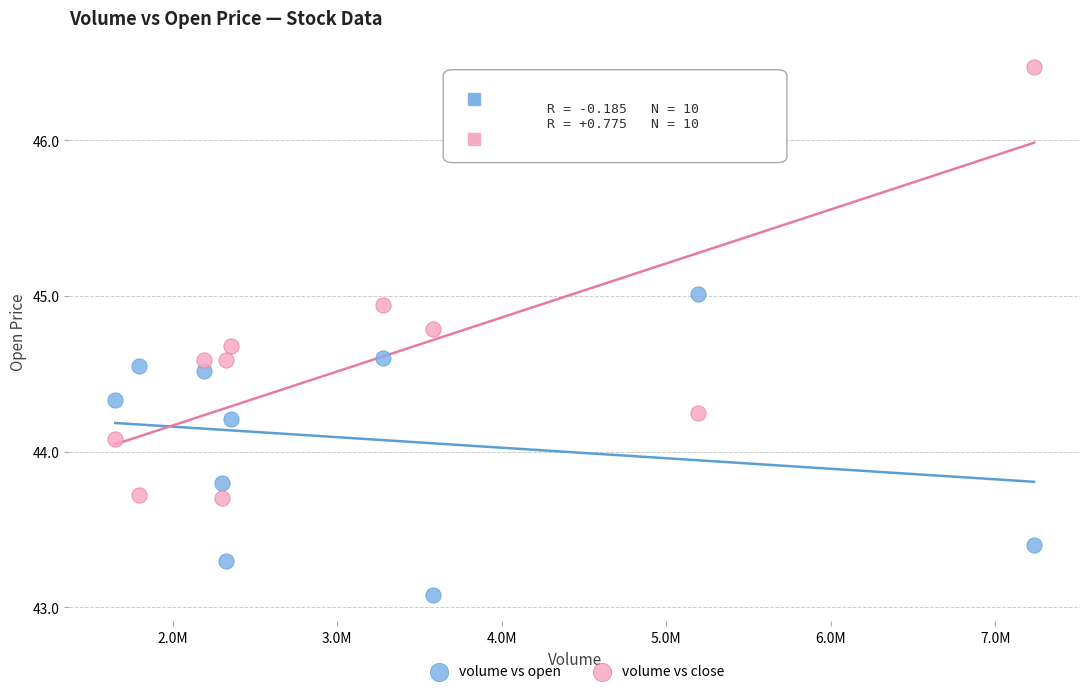

What is the X range (max minus min) for the scatter plot?

5585734.0